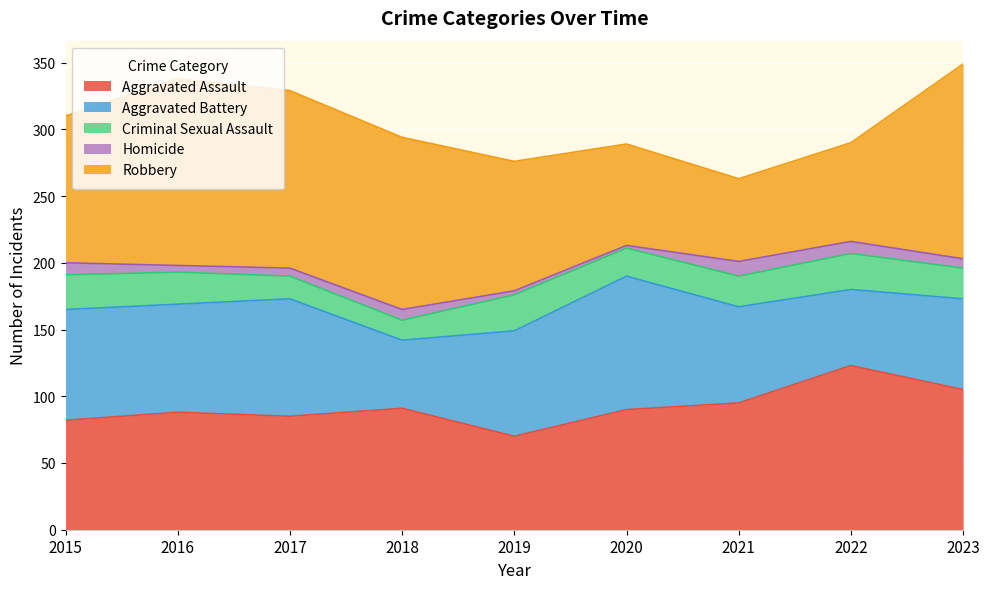

The Aggravated Battery series shows 100 at 2020. True or false?

True